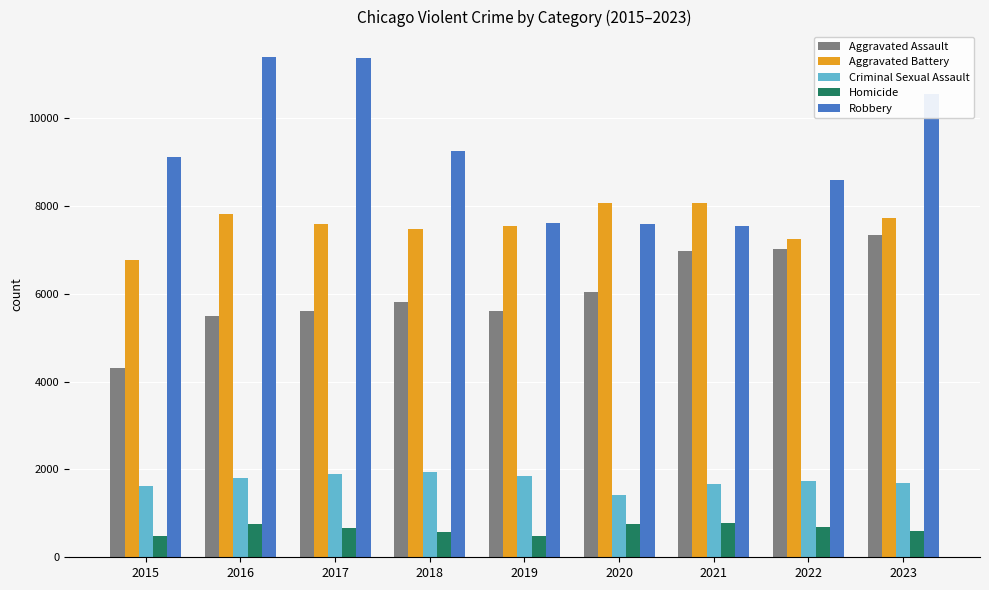

What is the highest value of the Aggravated Battery series?

8076